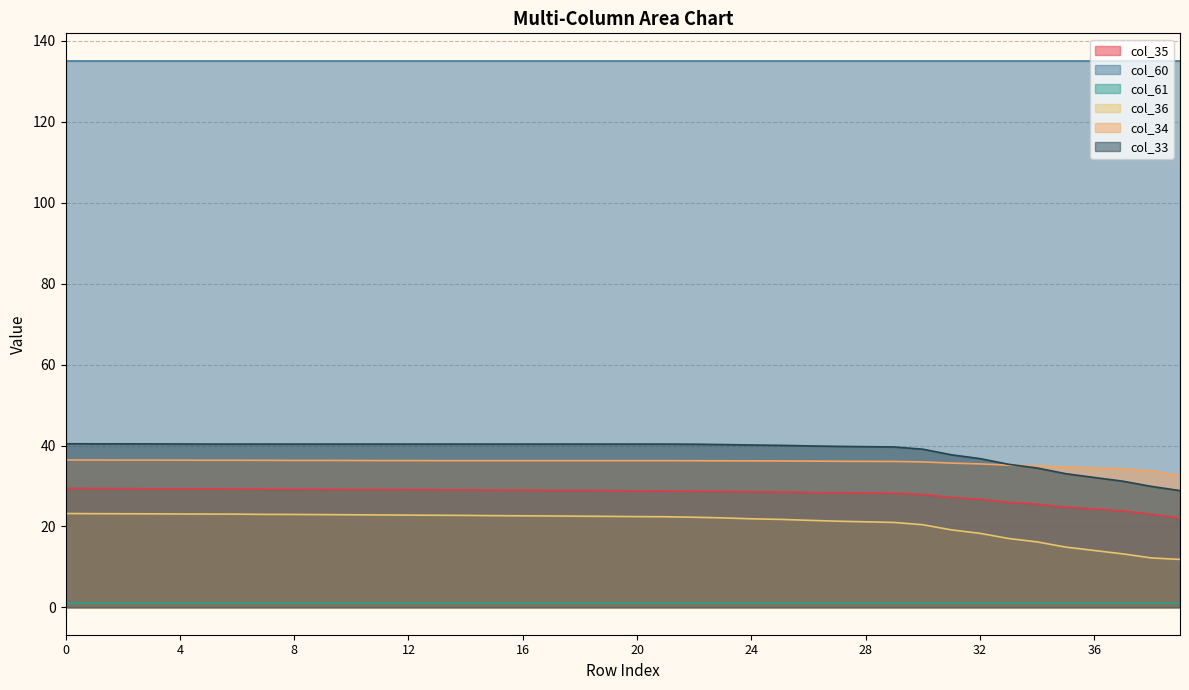

Does the chart have visible grid lines?

Yes